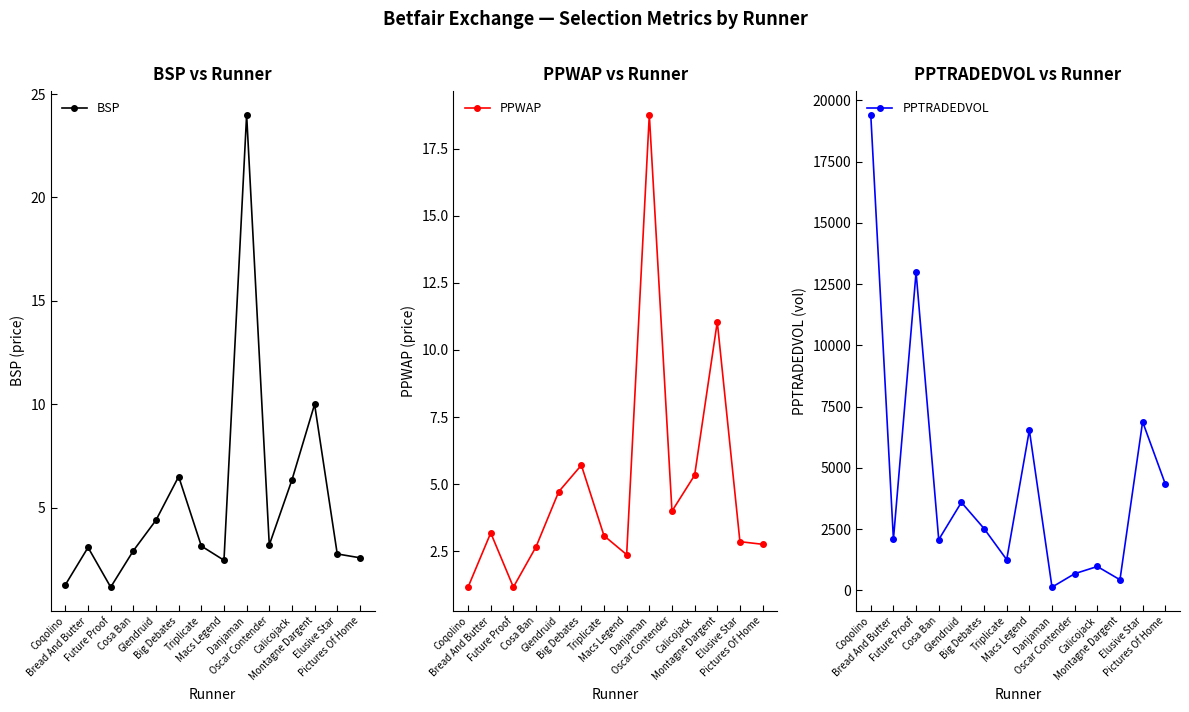

How many lines are shown in the chart?

3